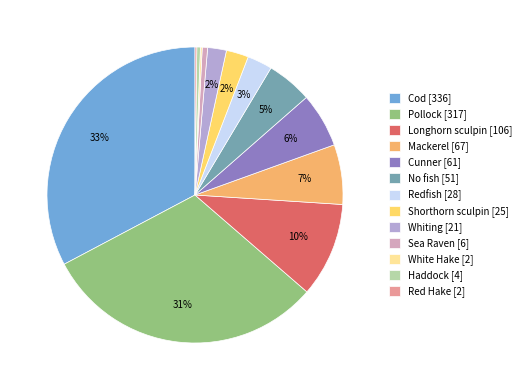

Is the sum of Haddock [4] and Whiting [21] greater than half?

No